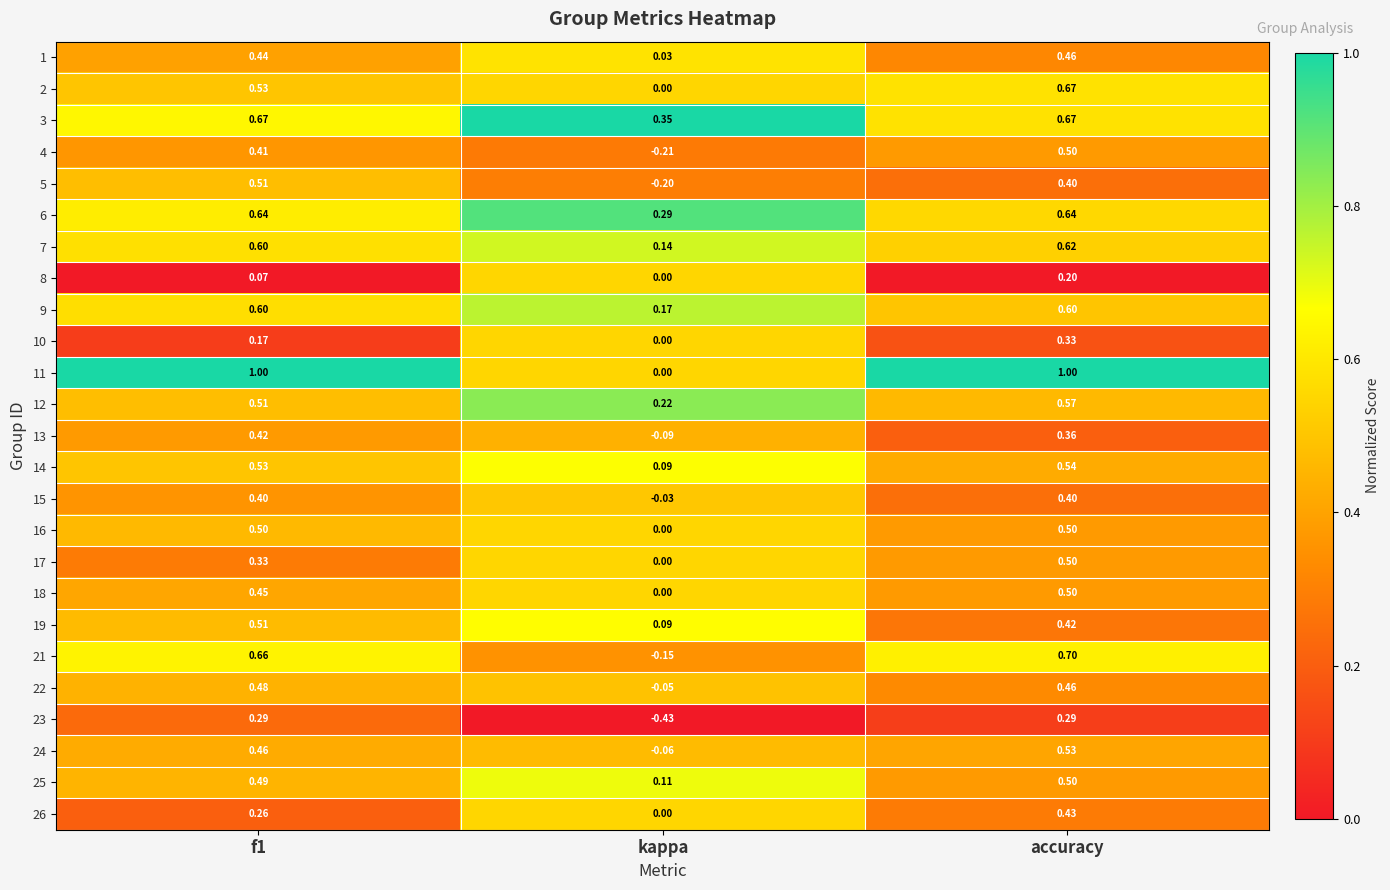

At which label does 3 reach its minimum?

kappa